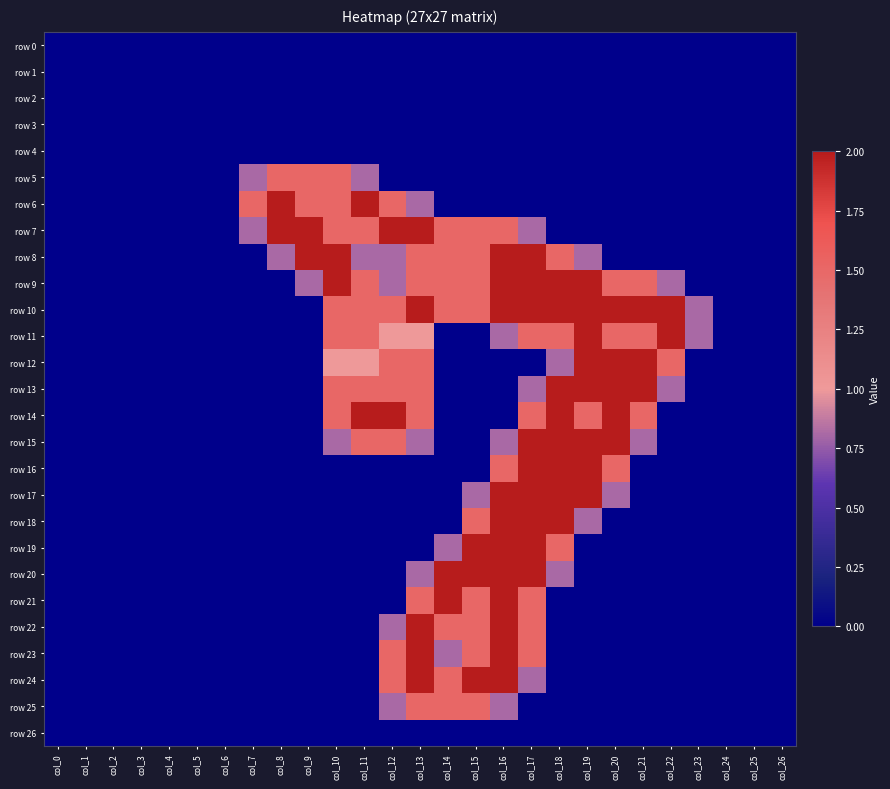

Which series has the largest total across all categories?

row 10